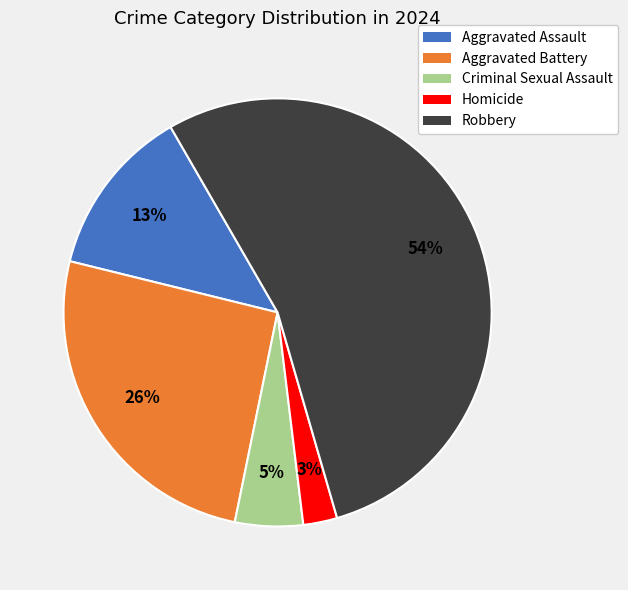

Count the number of slices in the pie.

5